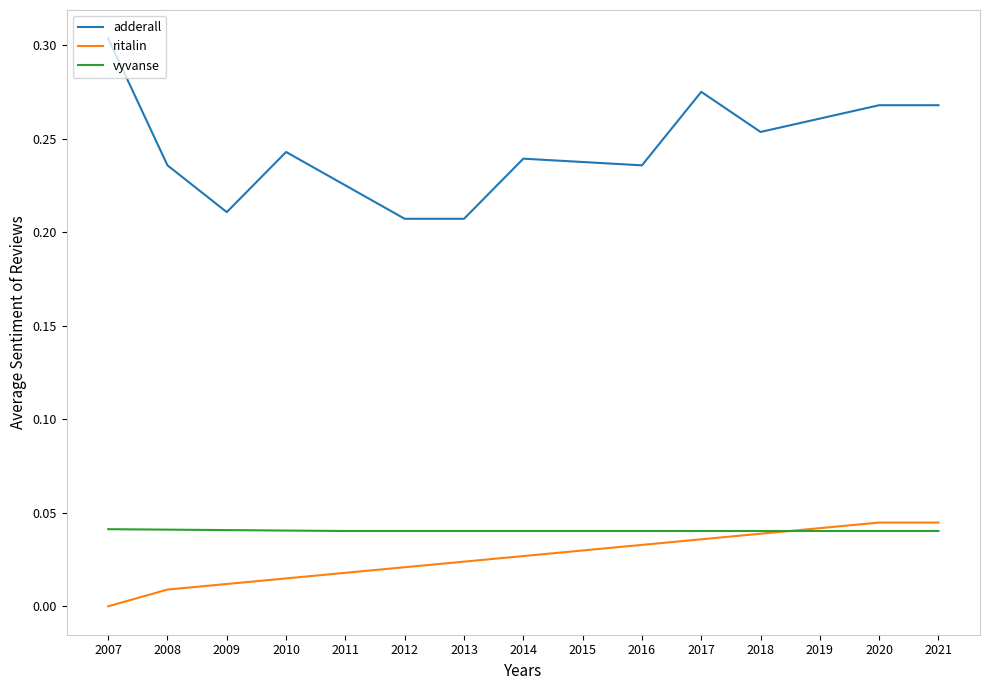

True or false: adderall and vyvanse intersect in this chart.

False